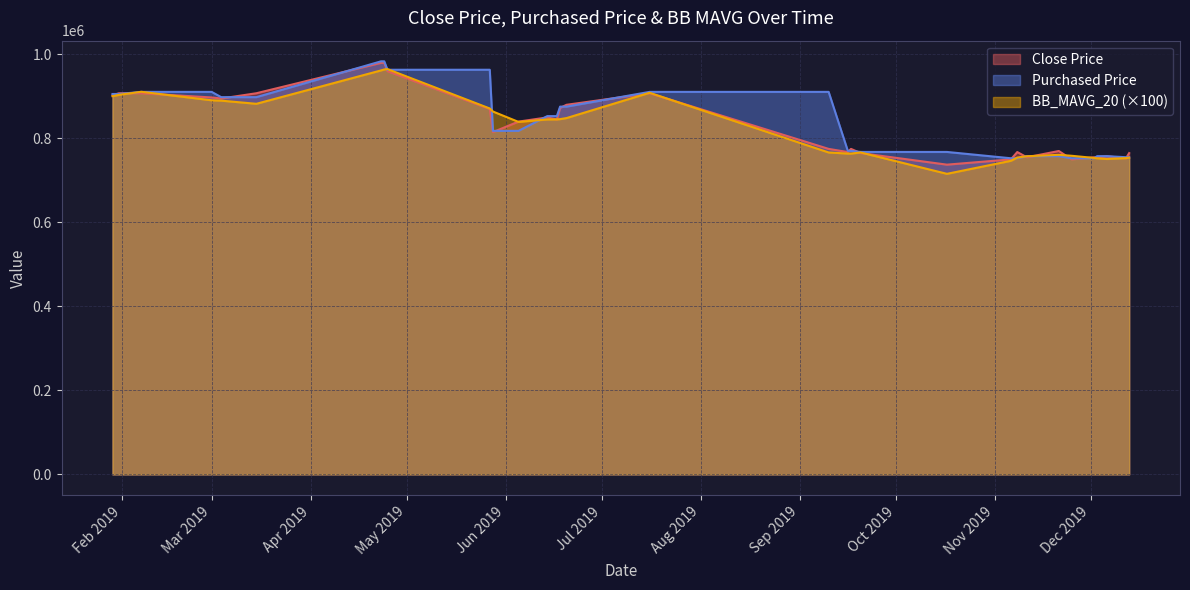

How many data points does each series have?

32